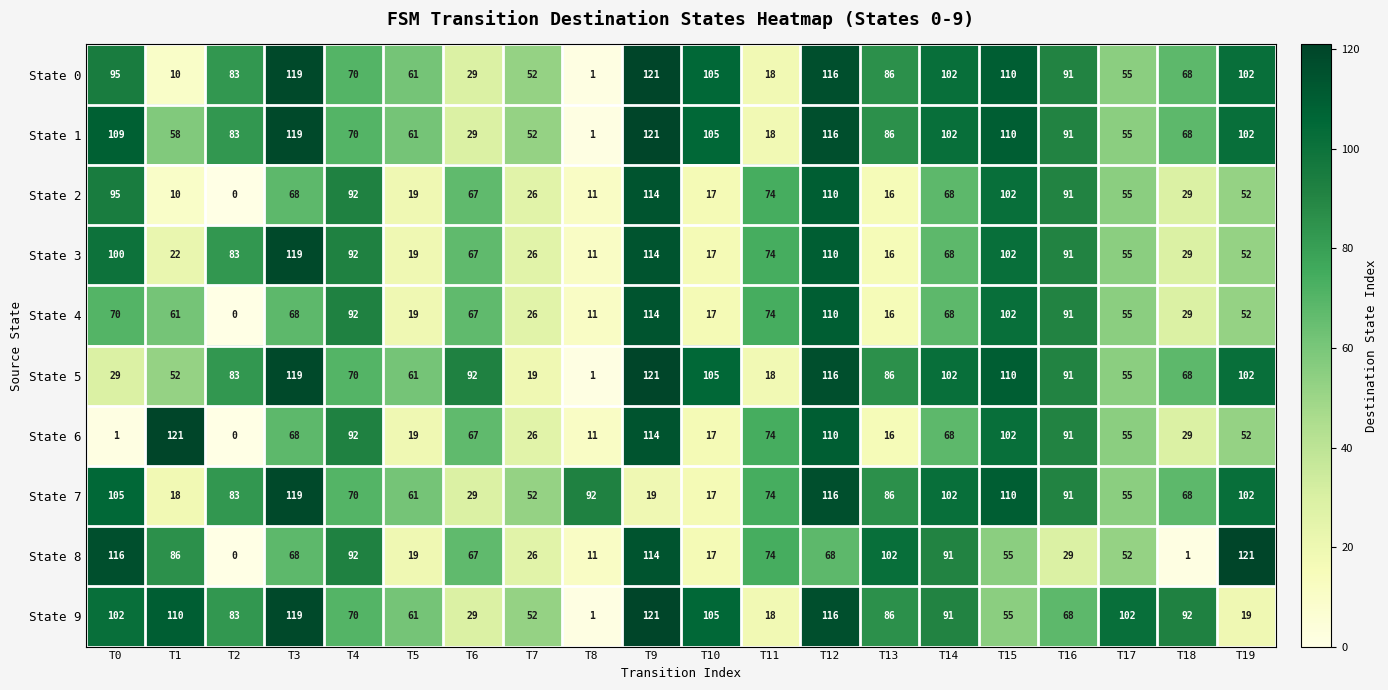

At which label does State 5 reach its peak?

T9